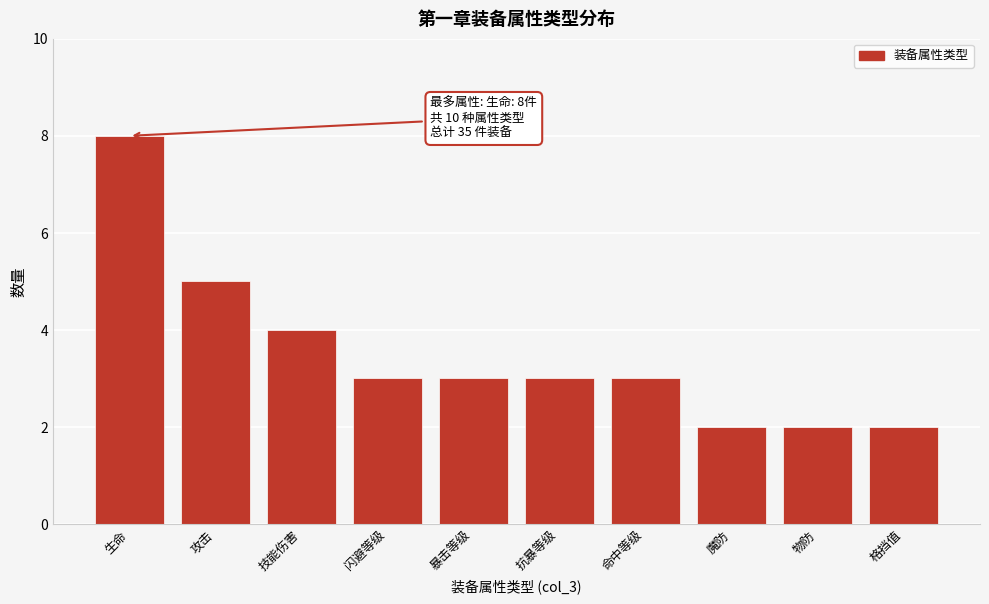

Reading left to right, what are all the values shown in this chart?

8	5	4	3	3	3	3	2	2	2